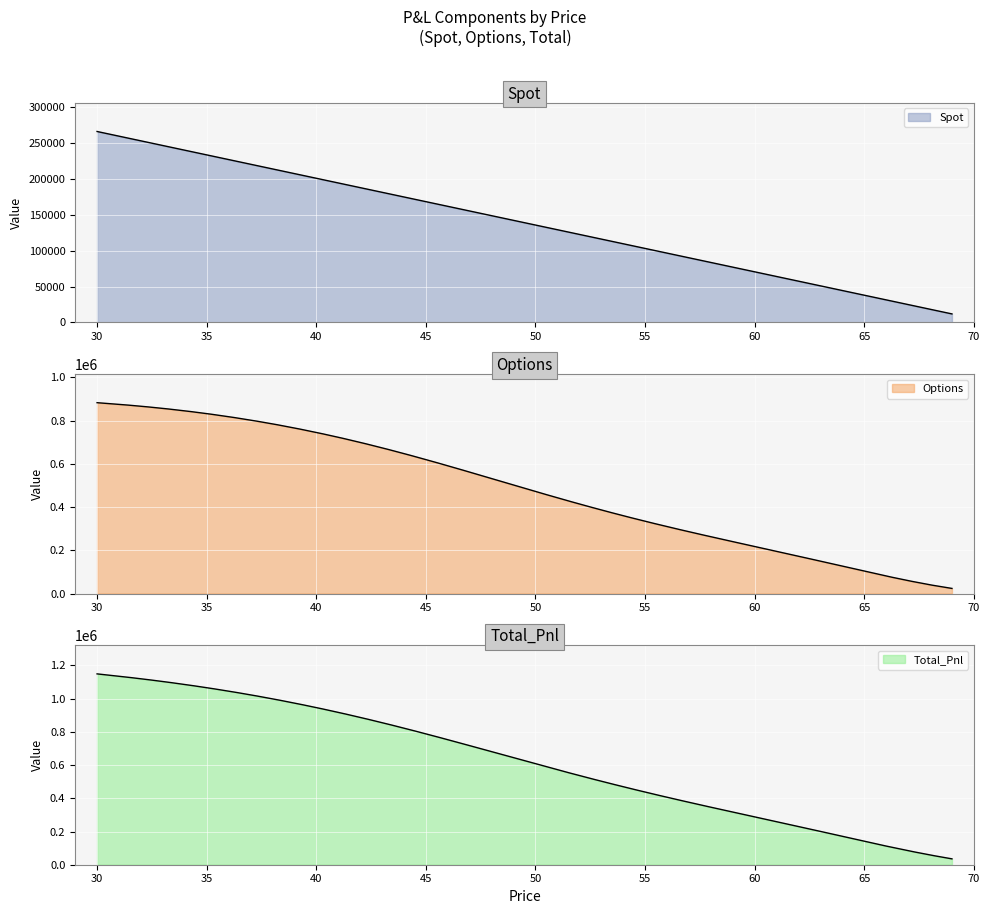

Read the Total_Pnl value at 33.

1103591.2